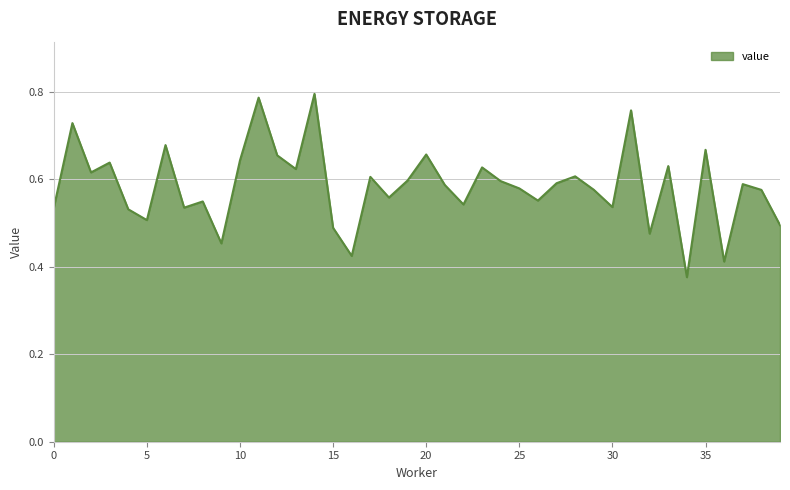

True or false: there are more than 1 points higher than both neighbors.

True